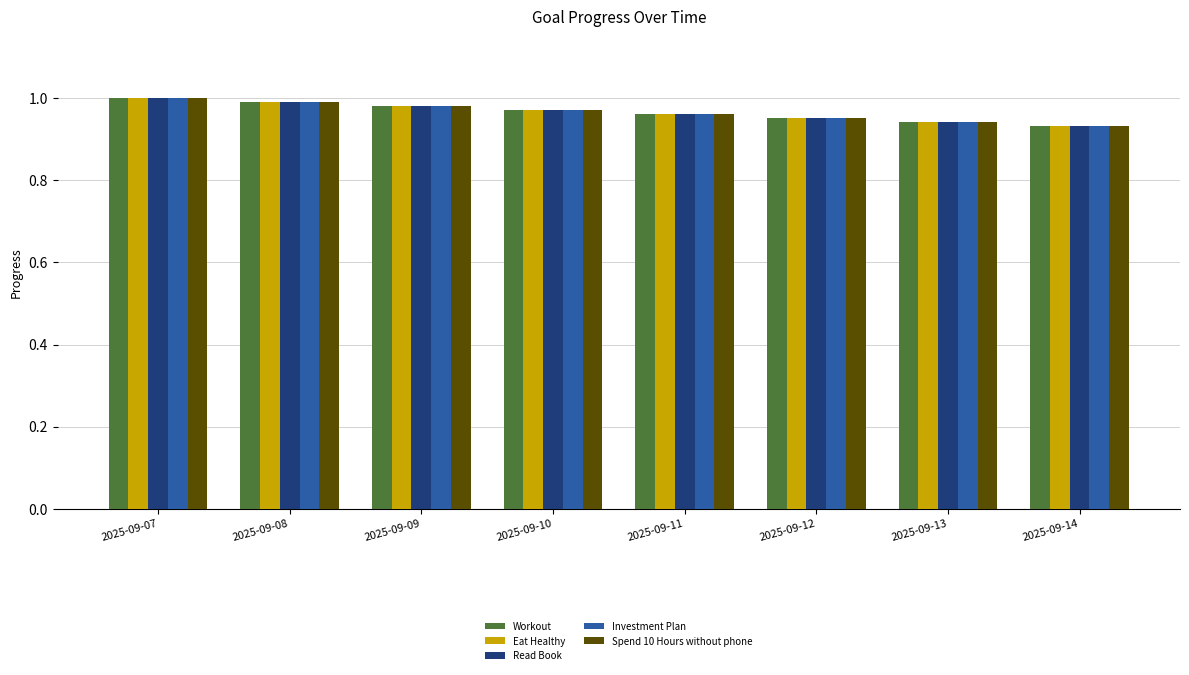

What is the sum of the Read Book values at 2025-09-12 and 2025-09-10?

1.9